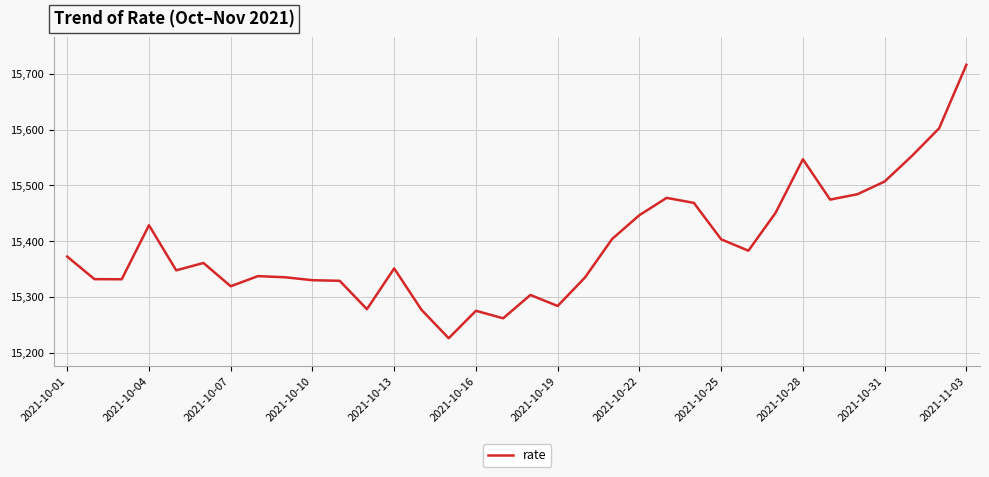

What is the smallest value displayed?

15225.8